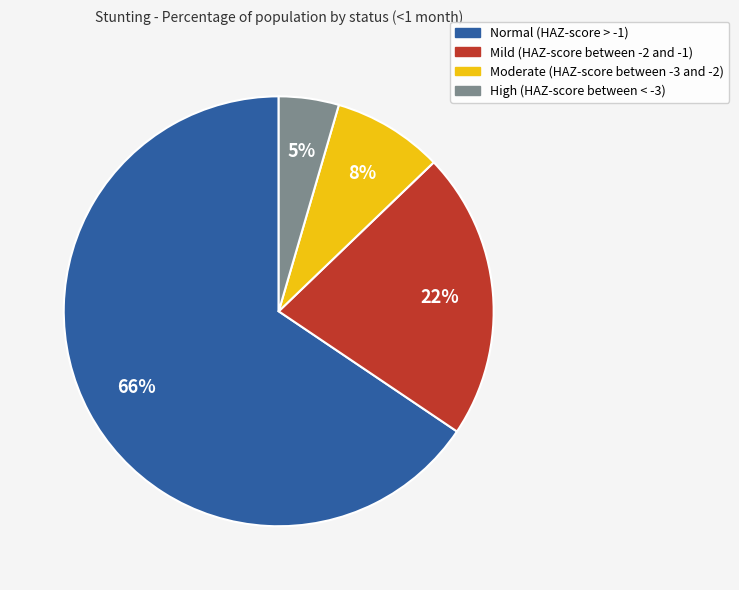

Which slice is the largest?

Normal (HAZ-score > -1)